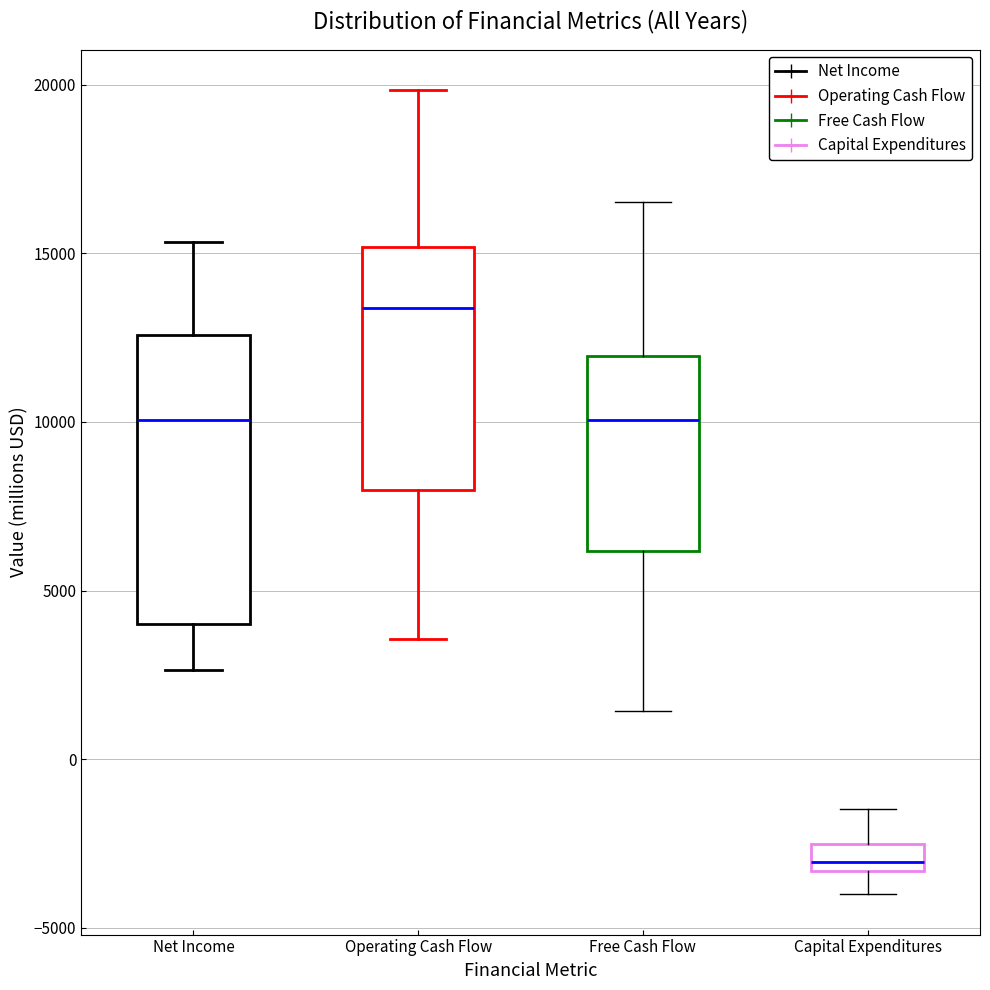

Which box's median line is the highest?

Operating Cash Flow